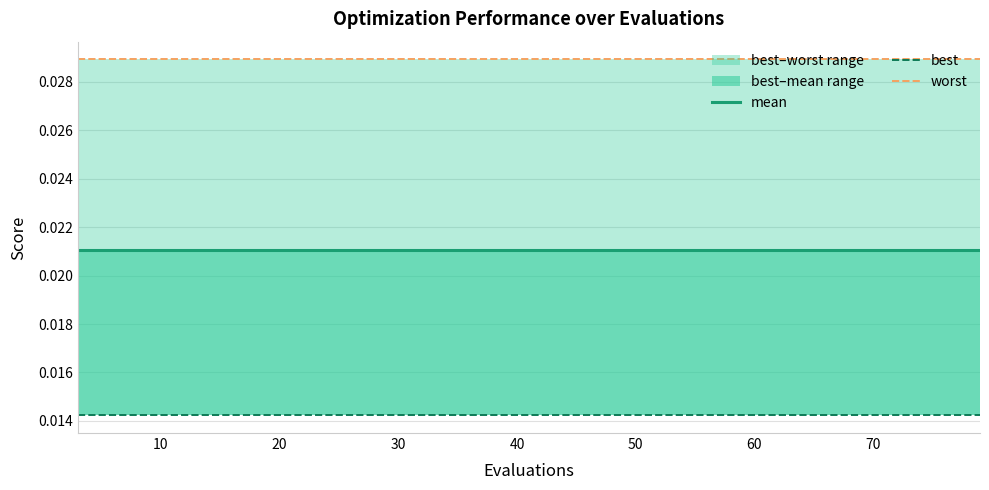

Which series has the largest total across all categories?

worst